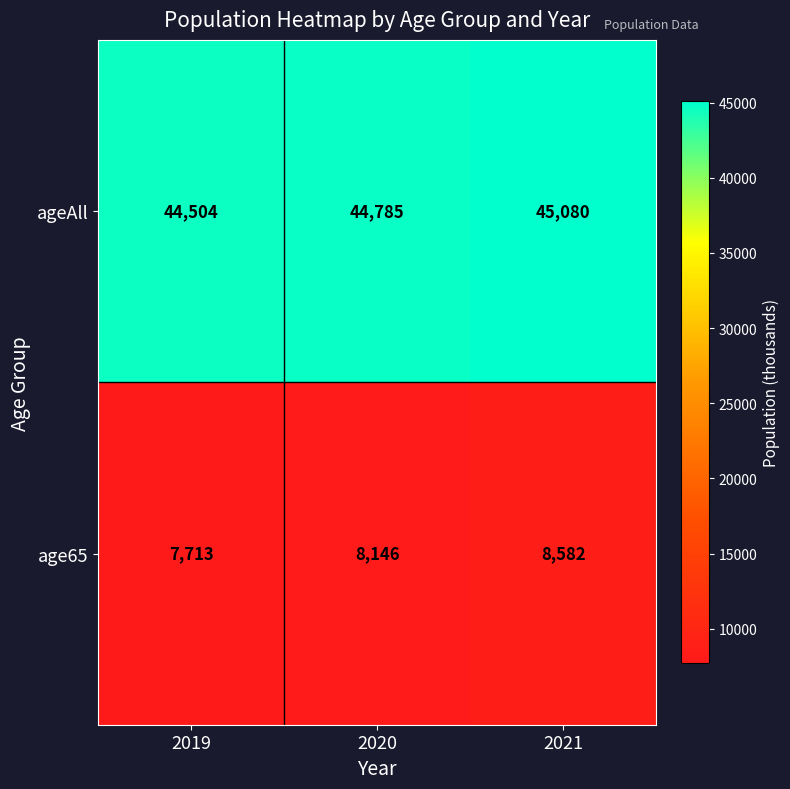

Reading left to right, list all the values displayed in this chart.

ageAll: 44504	44785	45080
age65: 7713	8146	8582